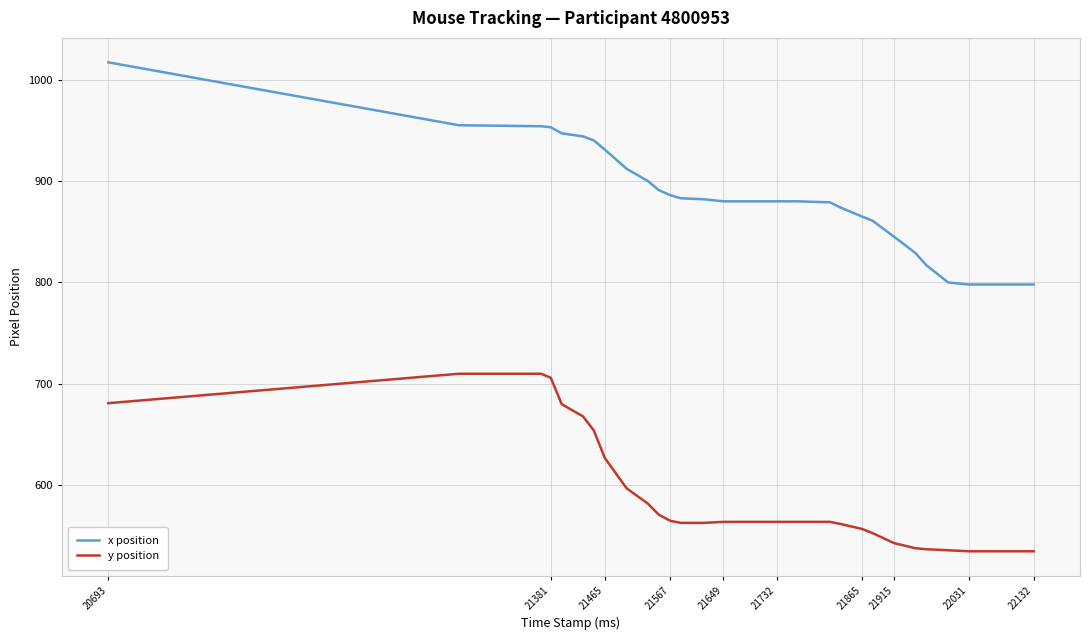

True or false: y position and x position cross at least once.

False